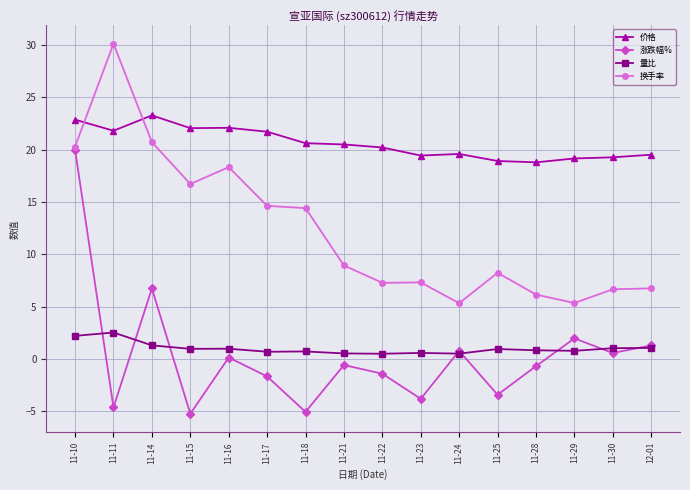

How many lines are shown in the chart?

4